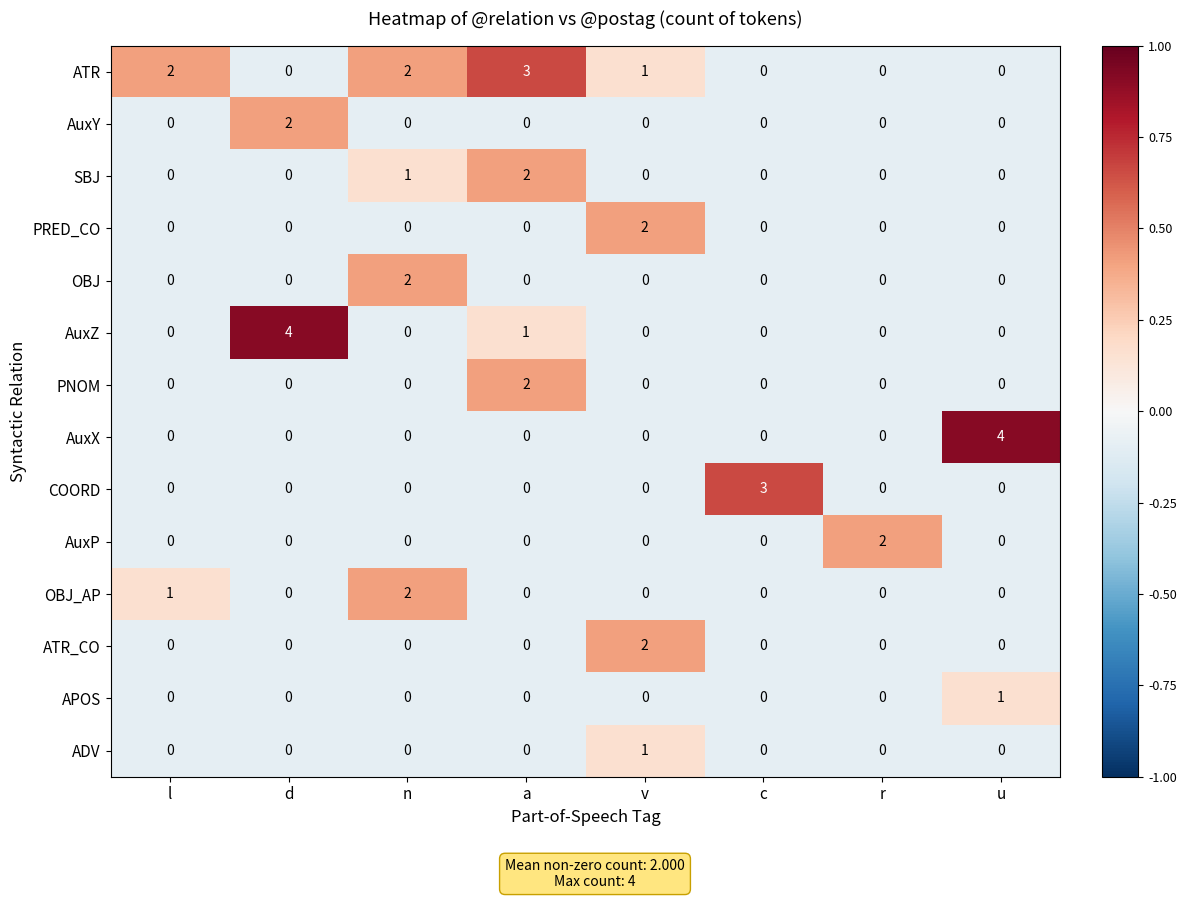

Between a and r, which series saw the biggest shift?

ATR